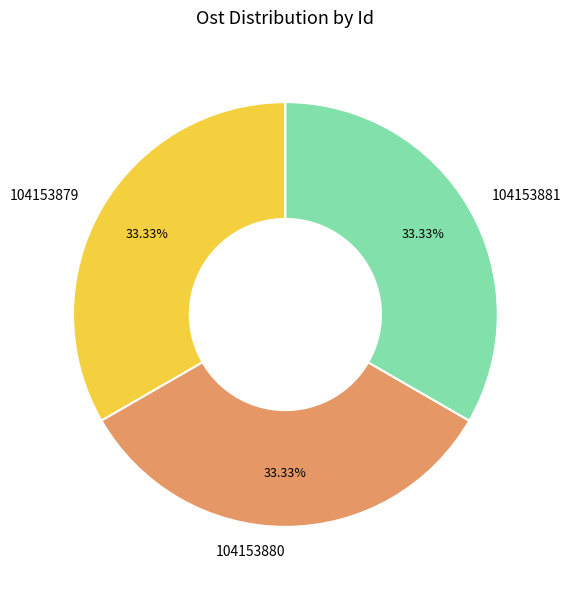

True or false: 104153881 accounts for 46% of the total.

False